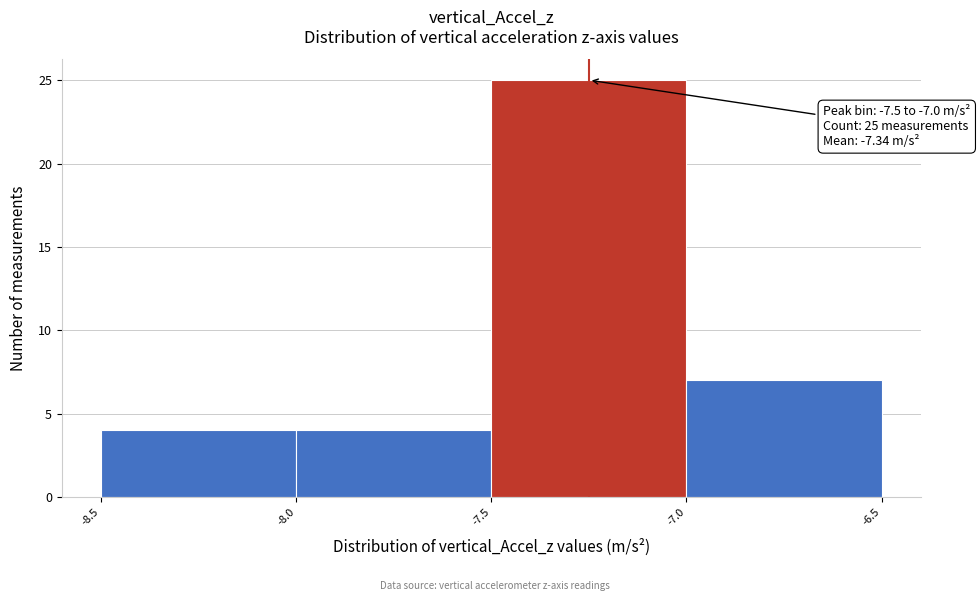

Which range on the x-axis has the tallest bar?

-7.5 to -7.0